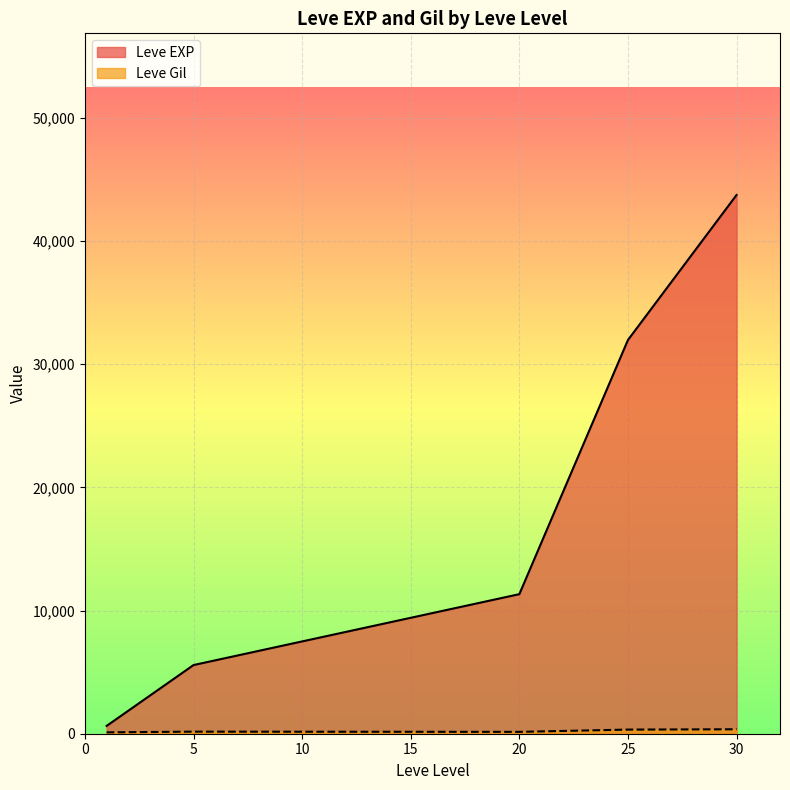

Which series has the largest total across all categories?

Leve EXP